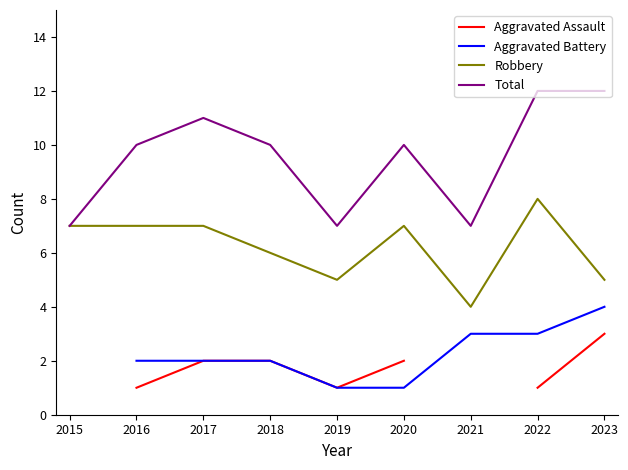

Is it true that Robbery equals 5.2 at 2021?

False